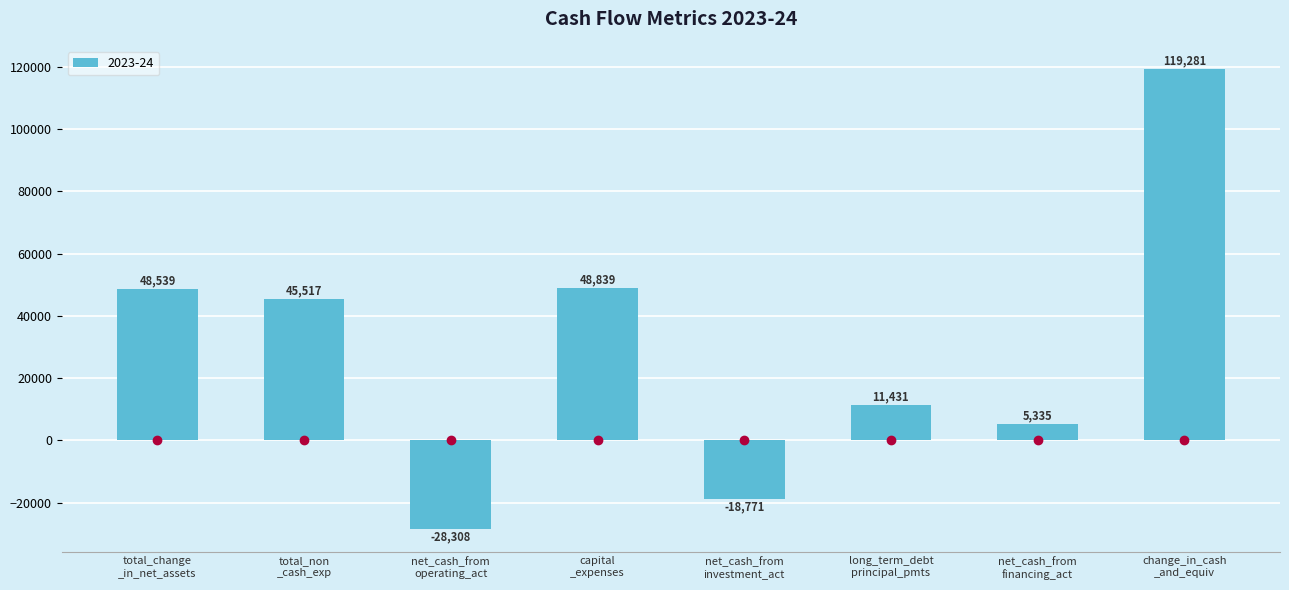

What is the value of the 3rd bar from the left?

-28308